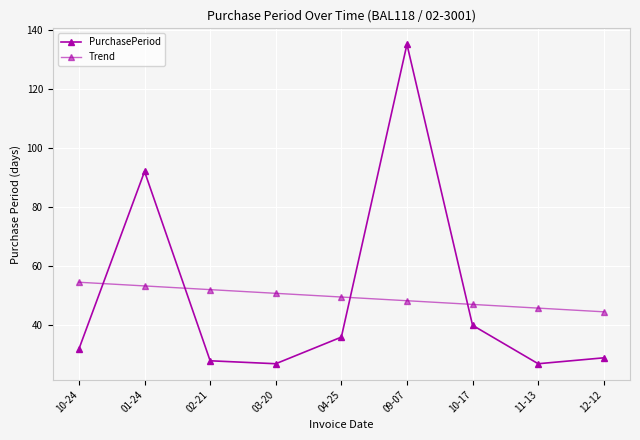

The PurchasePeriod series shows 41.5 at 11-13. True or false?

False